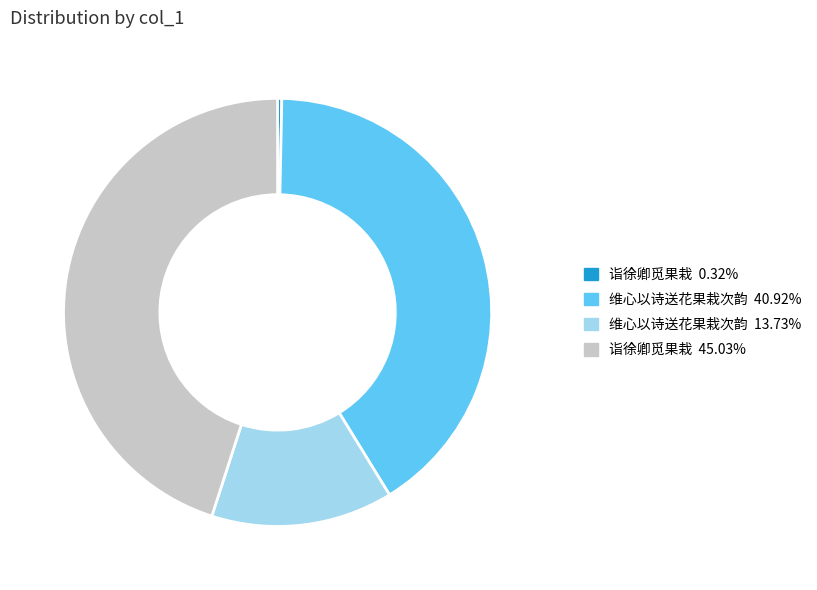

Does any single category account for the majority?

No